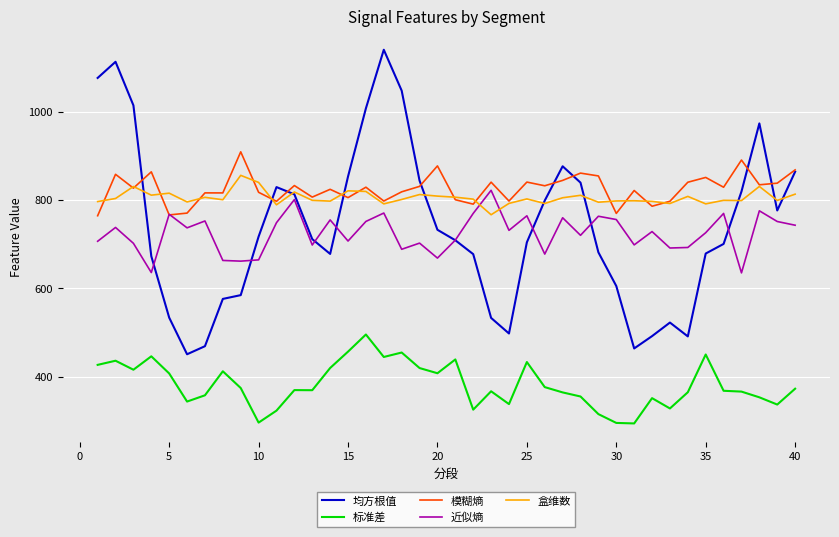

True or false: 标准差 and 近似熵 intersect in this chart.

False